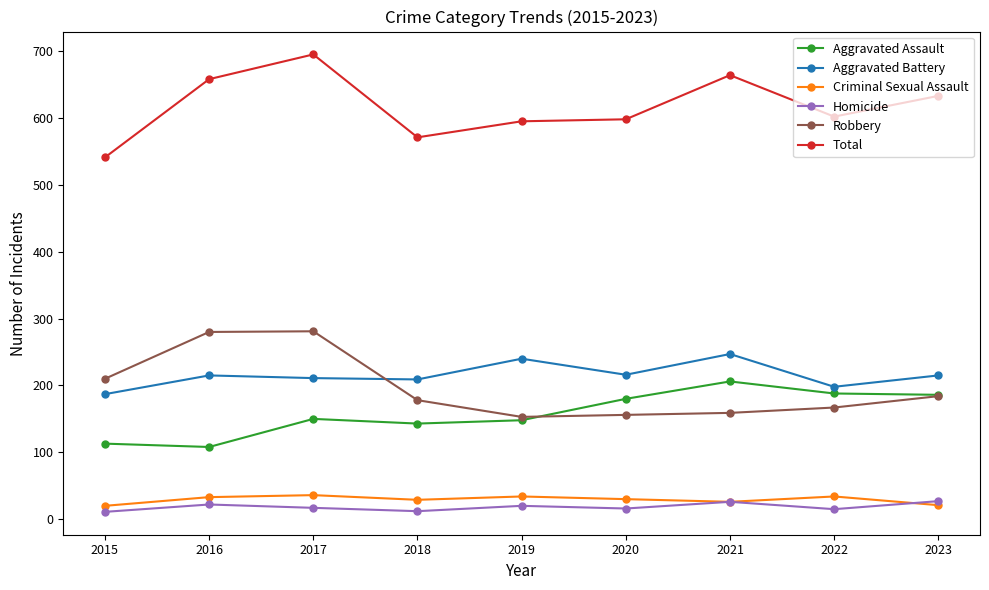

What is the spread (max minus min) of values at 2023?

612